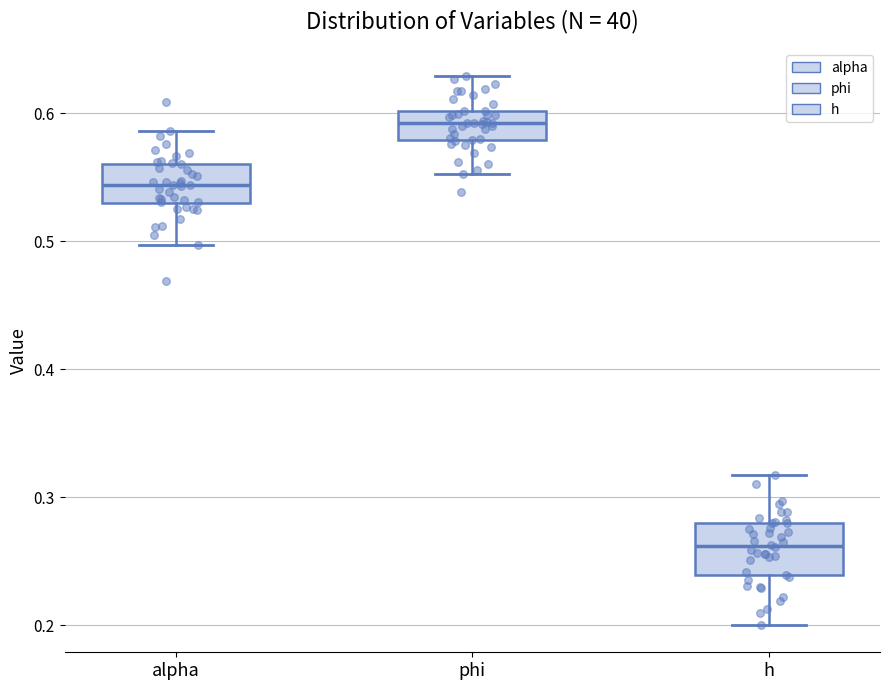

Which box has the highest median line?

phi